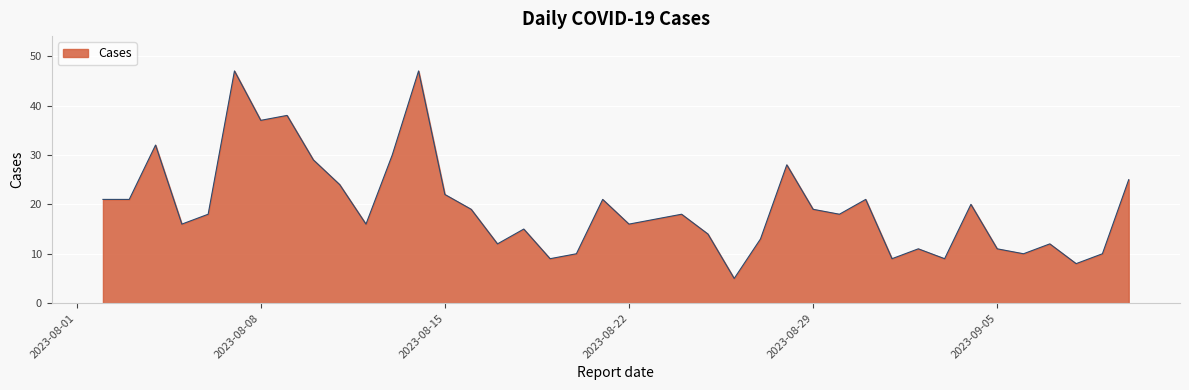

What is the greatest value displayed?

47